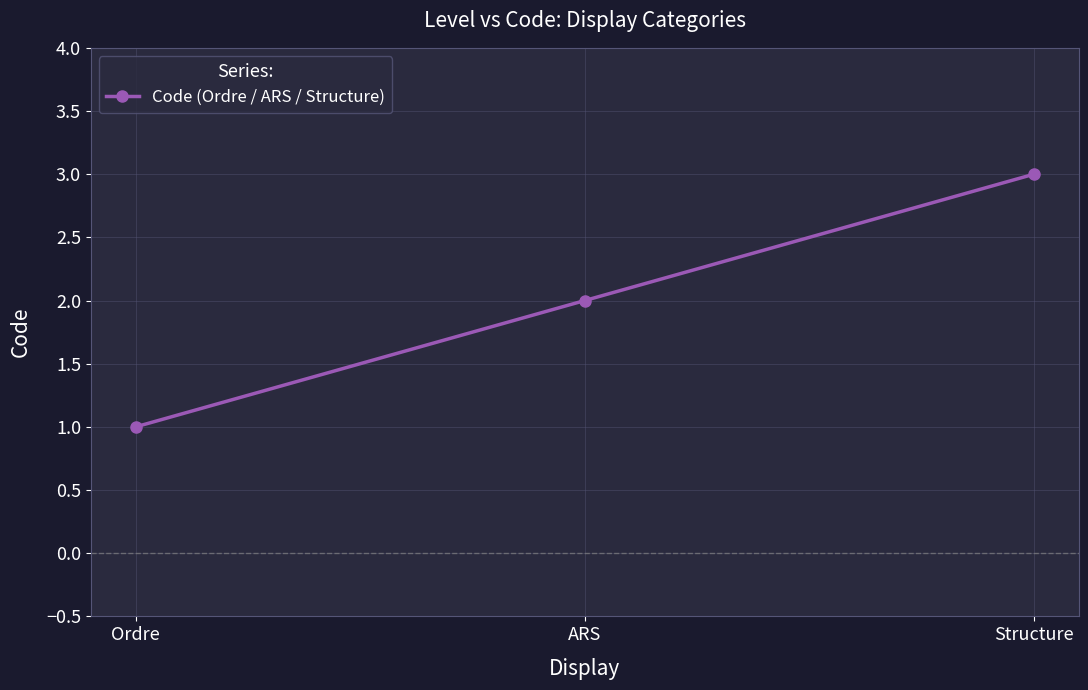

What is the sum of all values?

6